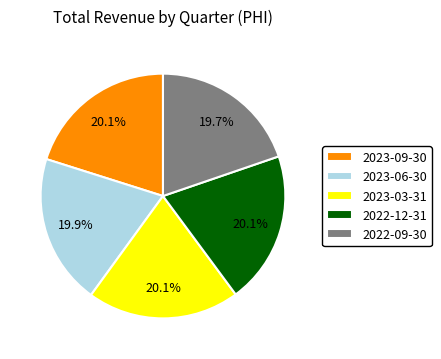

Does 2023-09-30 represent more than half of the total?

No